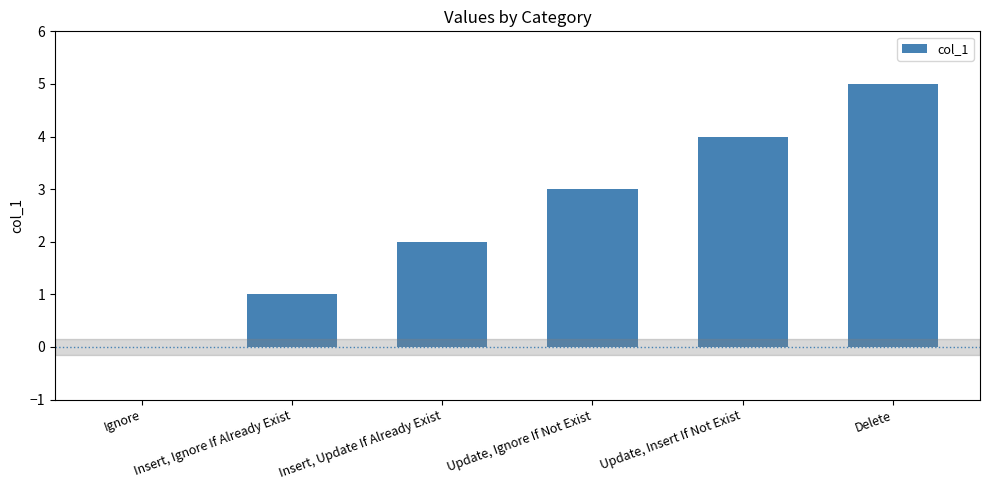

What is the approximate value at Update, Insert If Not Exist?

4